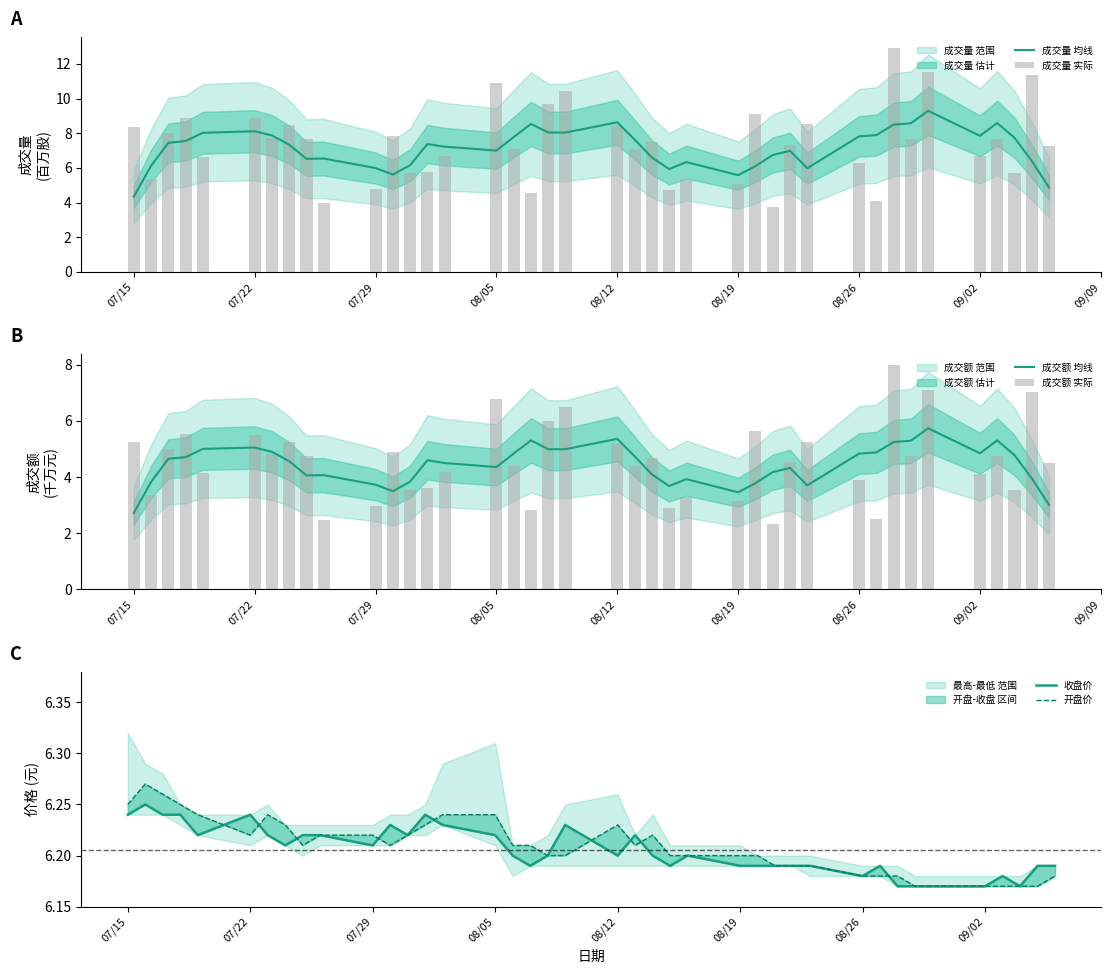

What is the lowest value of the 成交量 均线 series?

4.3